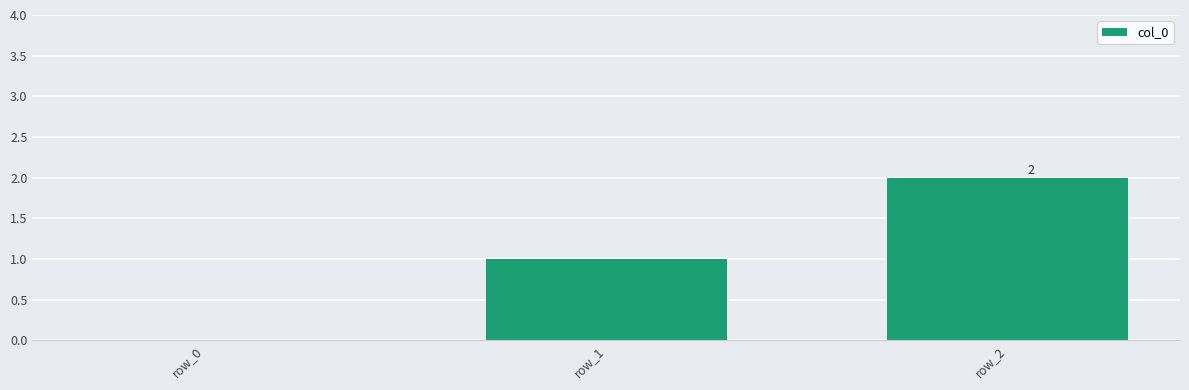

At which category does the chart reach its peak across all series?

row_2